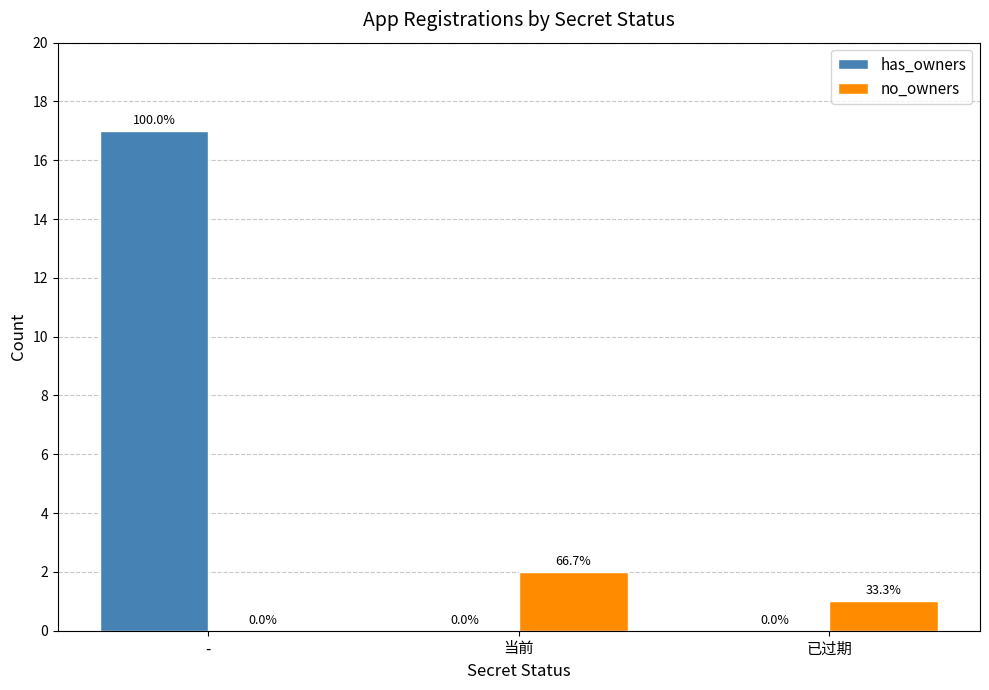

Is it true that no_owners equals 3 at 当前?

False